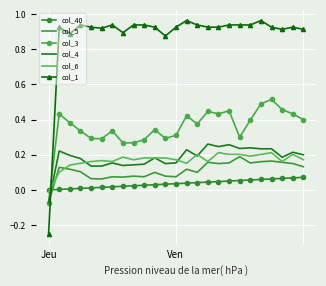

Which series has the widest spread of values?

col_1